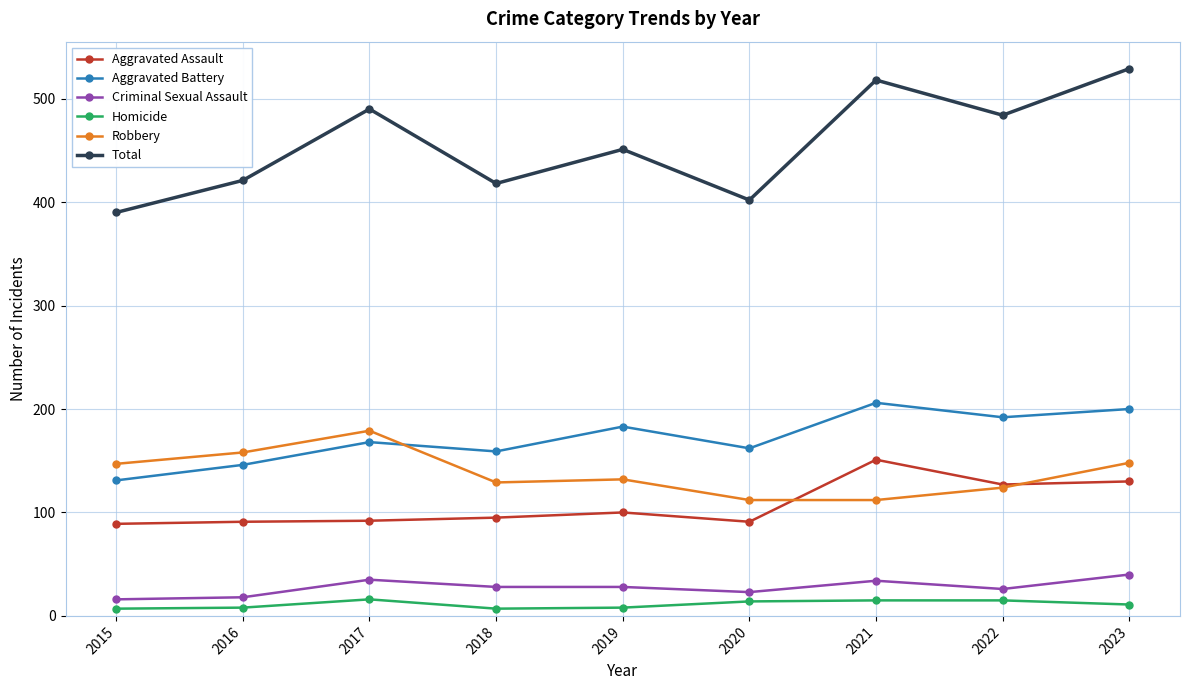

What is the spread (max minus min) of values at 2020?

388